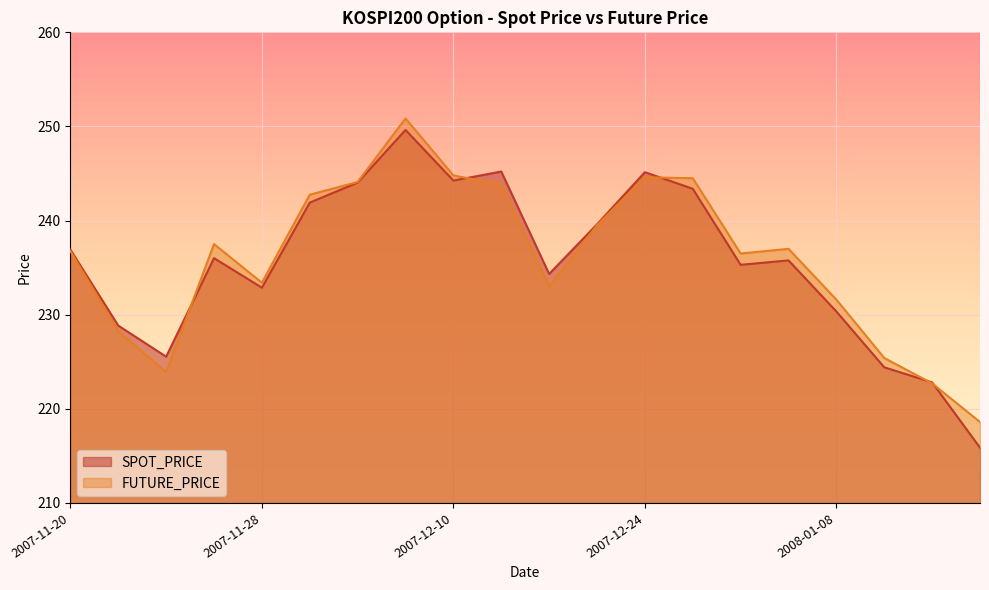

Does the chart display data point markers on the line(s)?

No